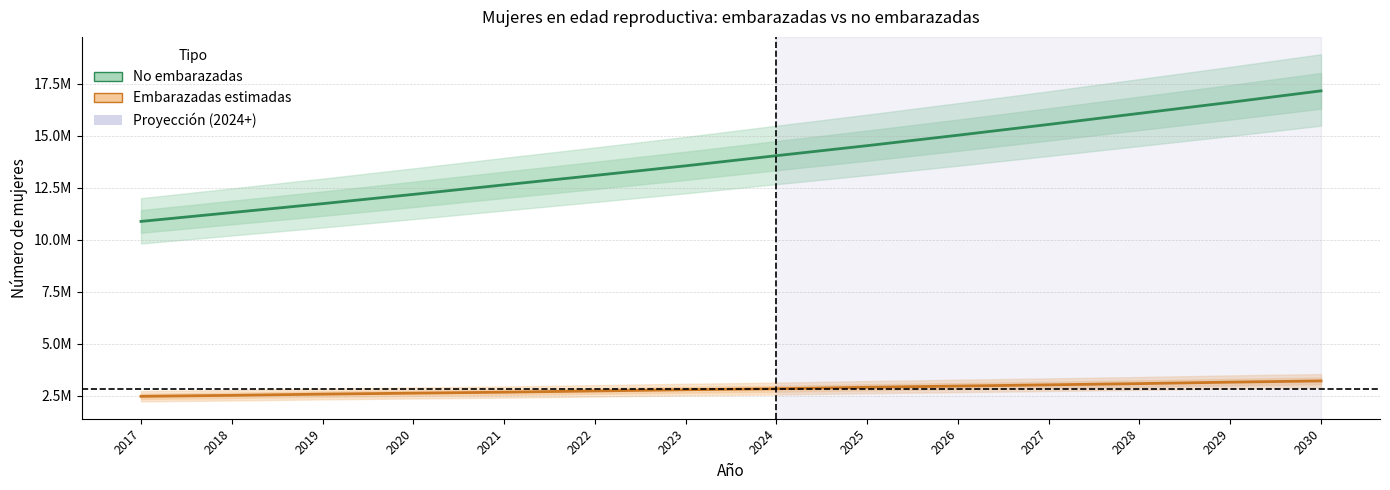

Rank the series by their maximum value, from highest to lowest.

mujeres en edad reproductiva no embarazadas, Estimación de mujeres embarazadas